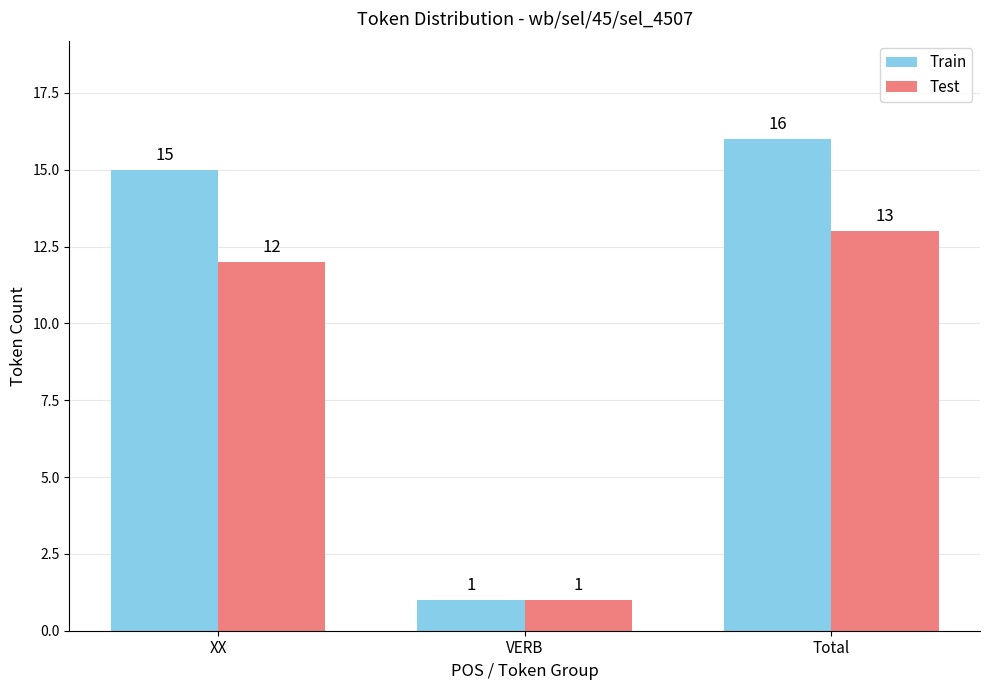

What are all the series names shown in the legend?

Train, Test